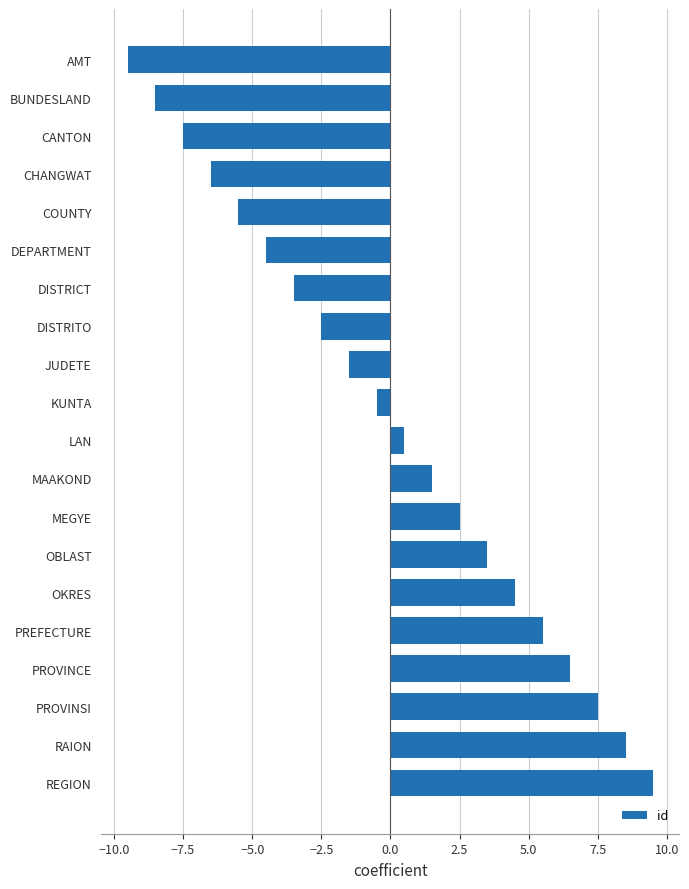

True or false: the data shows 12.5 at REGION.

False